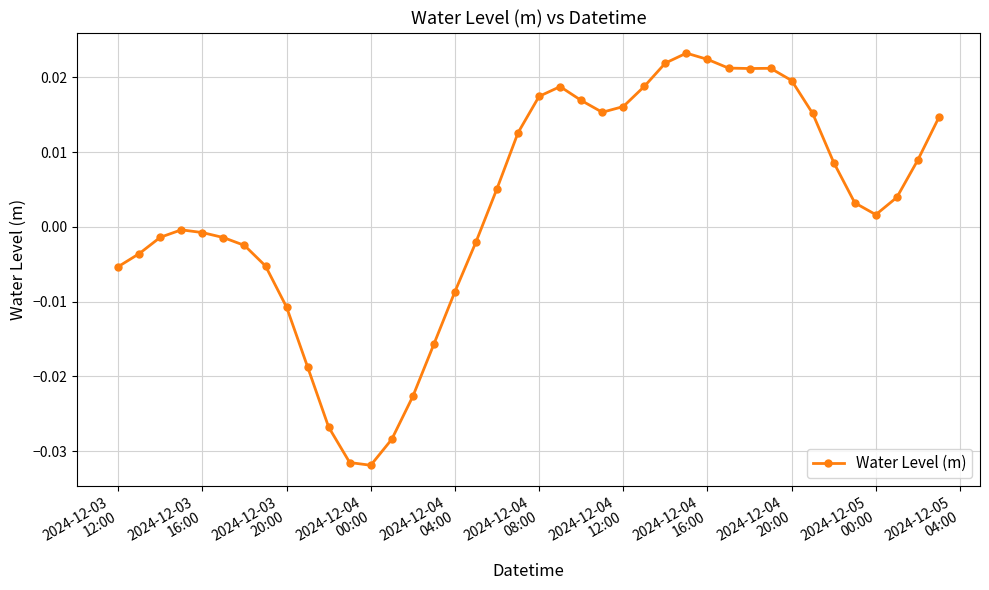

How many lines are shown in the chart?

1